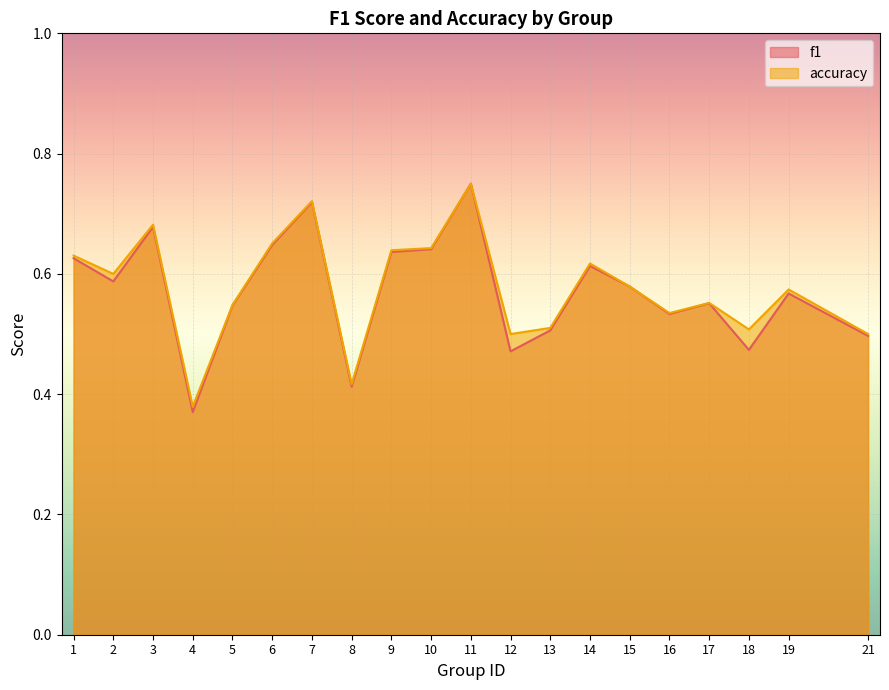

Rank the categories by accuracy value from highest to lowest.

11, 7, 3, 6, 10, 9, 1, 14, 2, 15, 19, 17, 5, 16, 13, 18, 12, 21, 8, 4